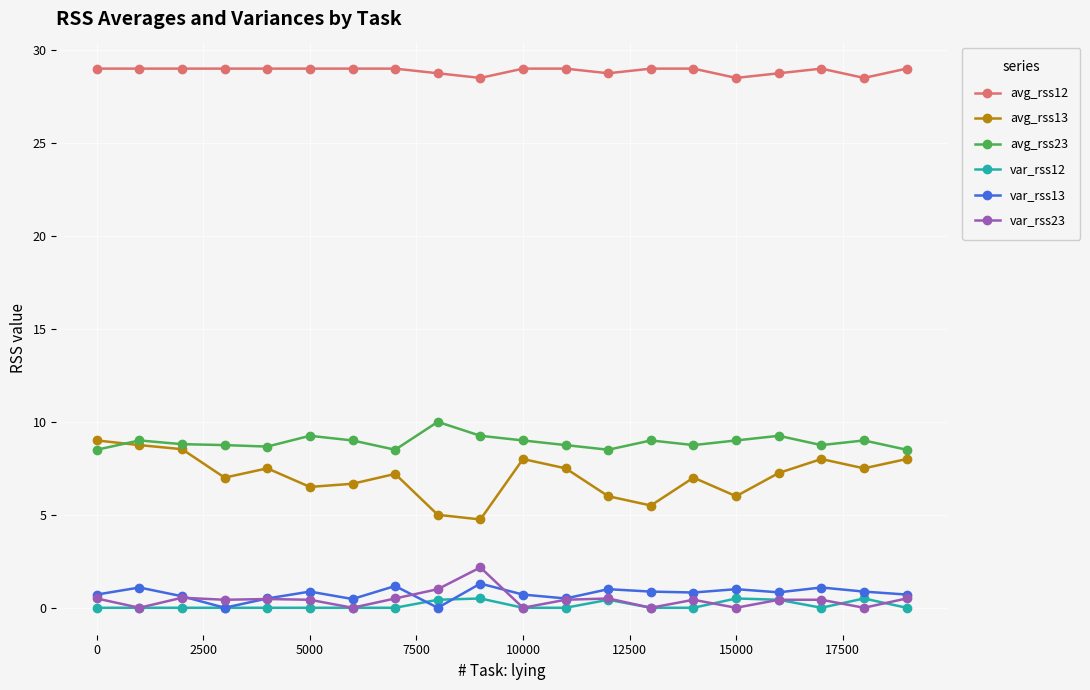

True or false: avg_rss23 and avg_rss12 cross at least once.

False